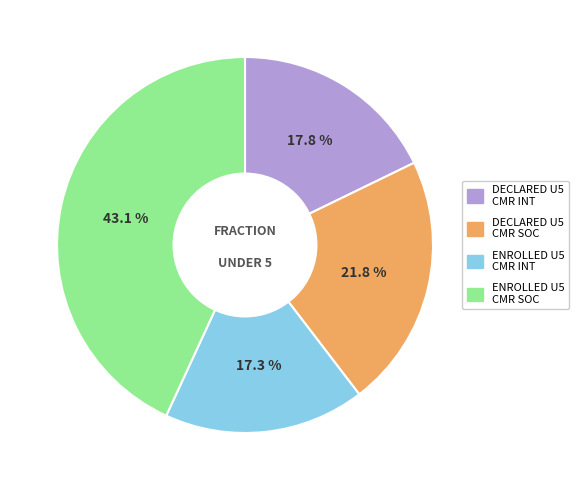

Between DECLARED U5 CMR SOC and ENROLLED U5 CMR SOC, which is larger?

ENROLLED U5 CMR SOC